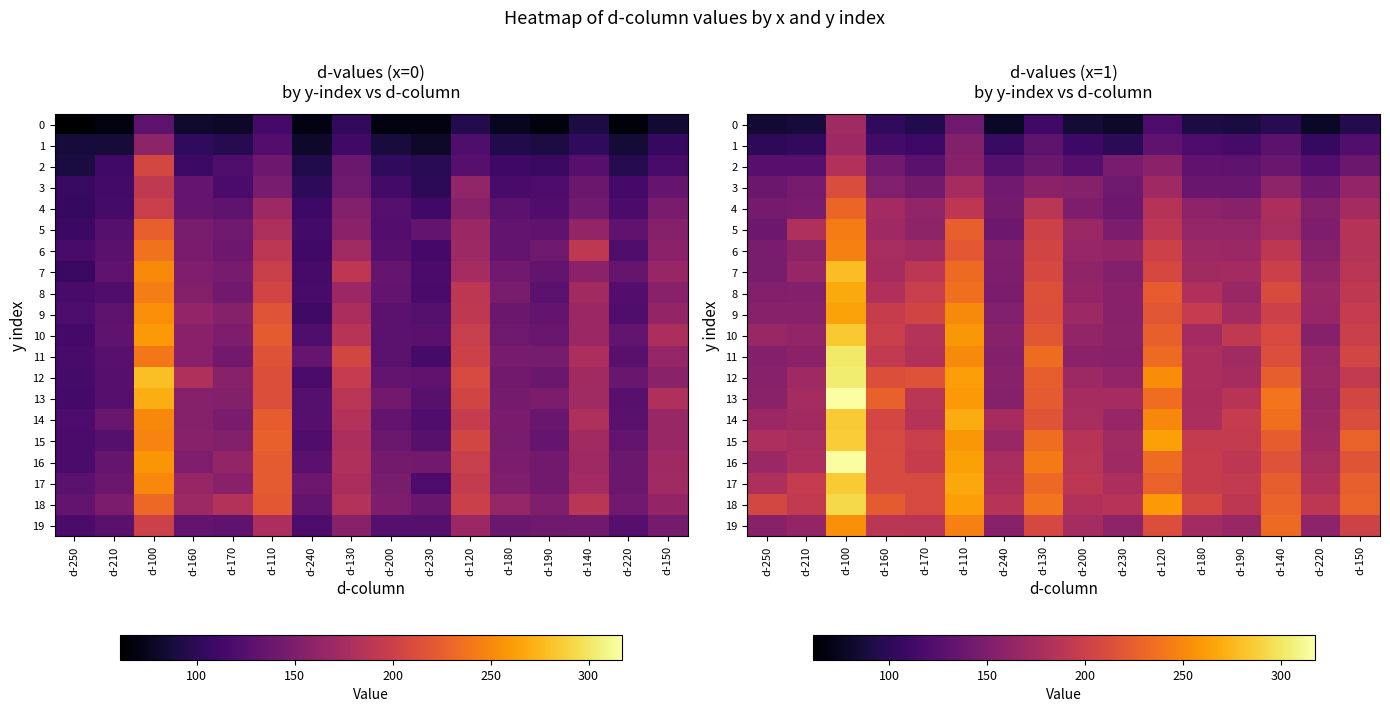

What is the total value across all series at d-130?

4039.3